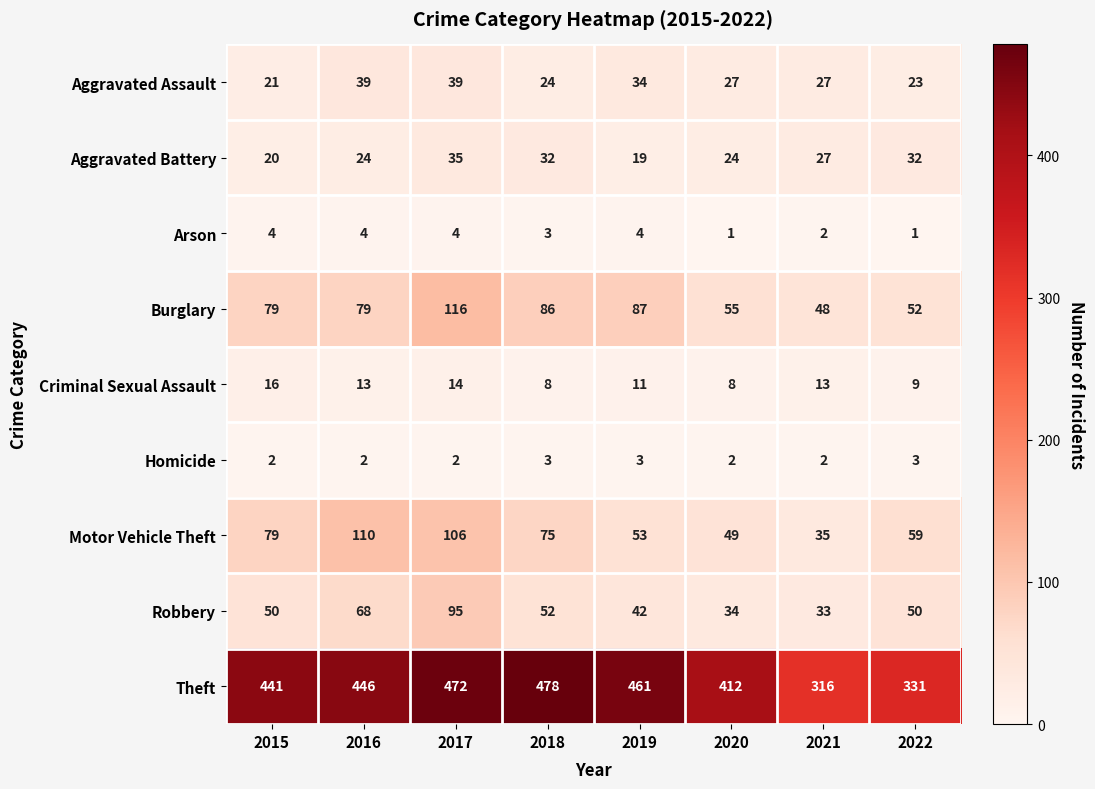

What is the sum of the Criminal Sexual Assault values at 2015 and 2020?

24